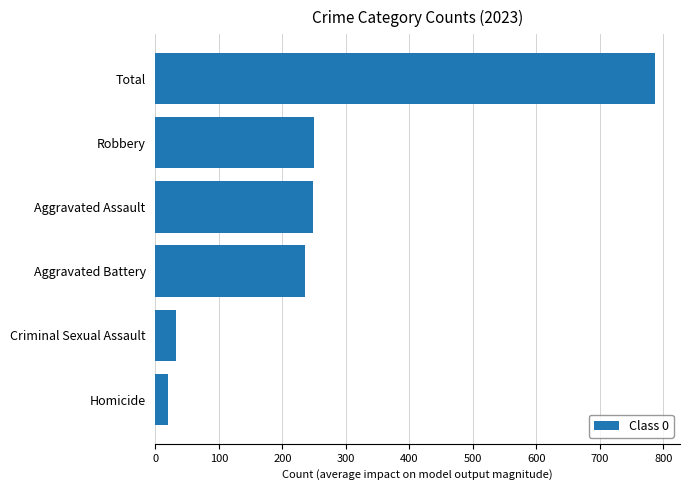

How many bars are there in total?

6